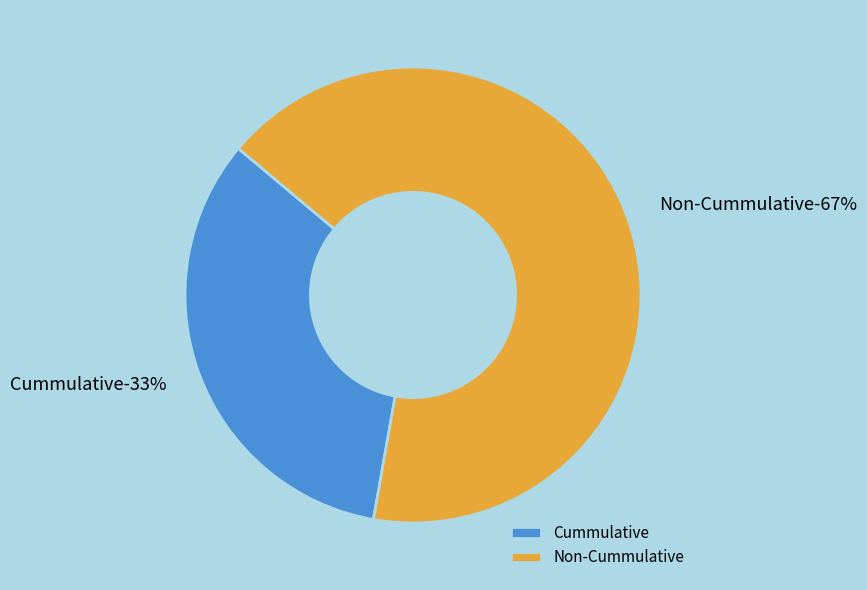

Which slice represents more than half of the pie?

Non-Cummulative